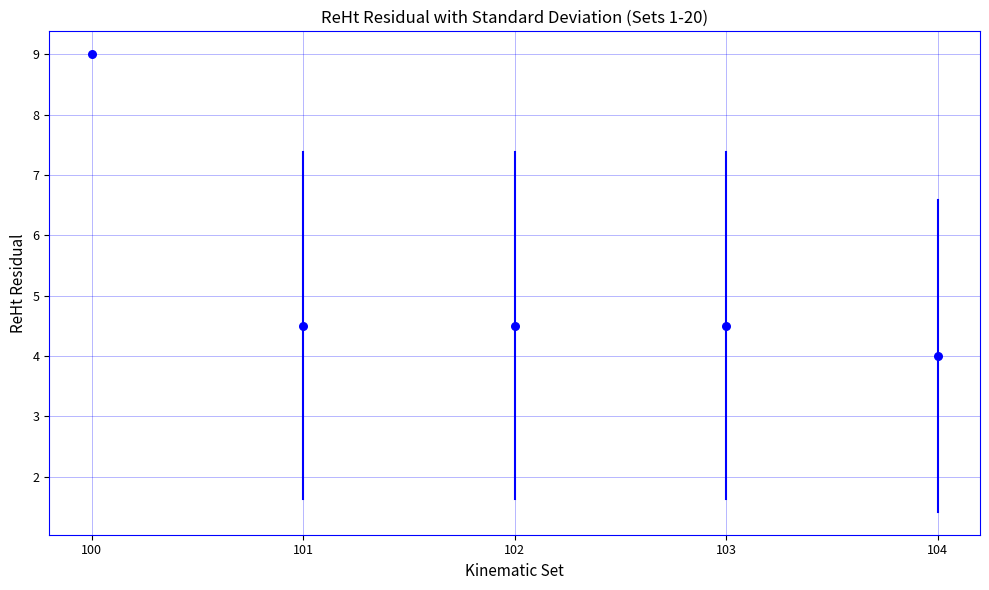

What is the average Y value?

5.3